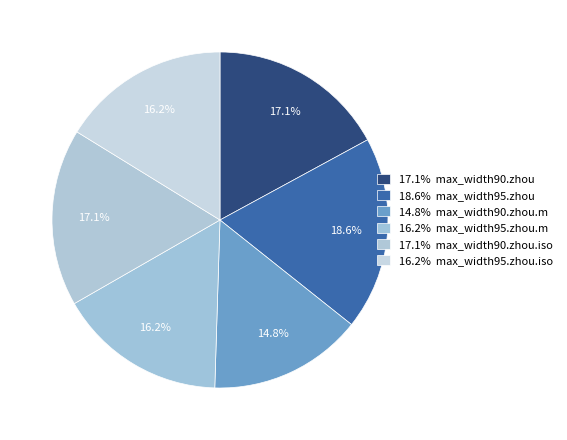

How many segments does this pie chart have?

6